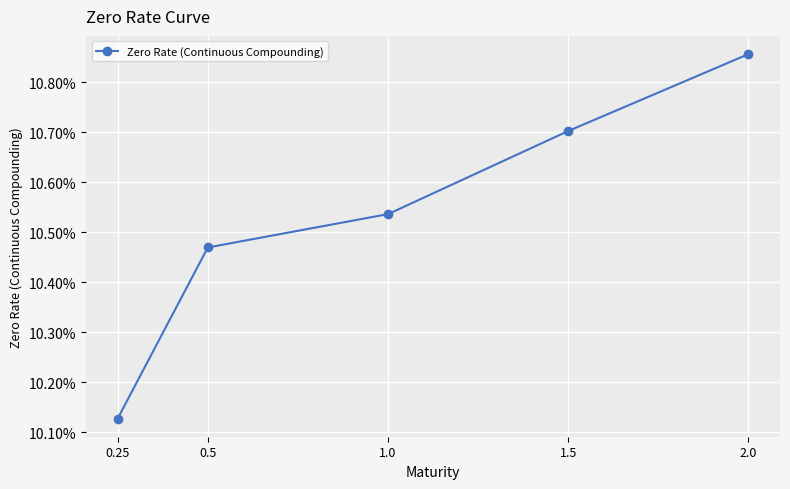

Reading left to right, what are all the values shown in this chart?

0.1	0.1	0.1	0.1	0.1